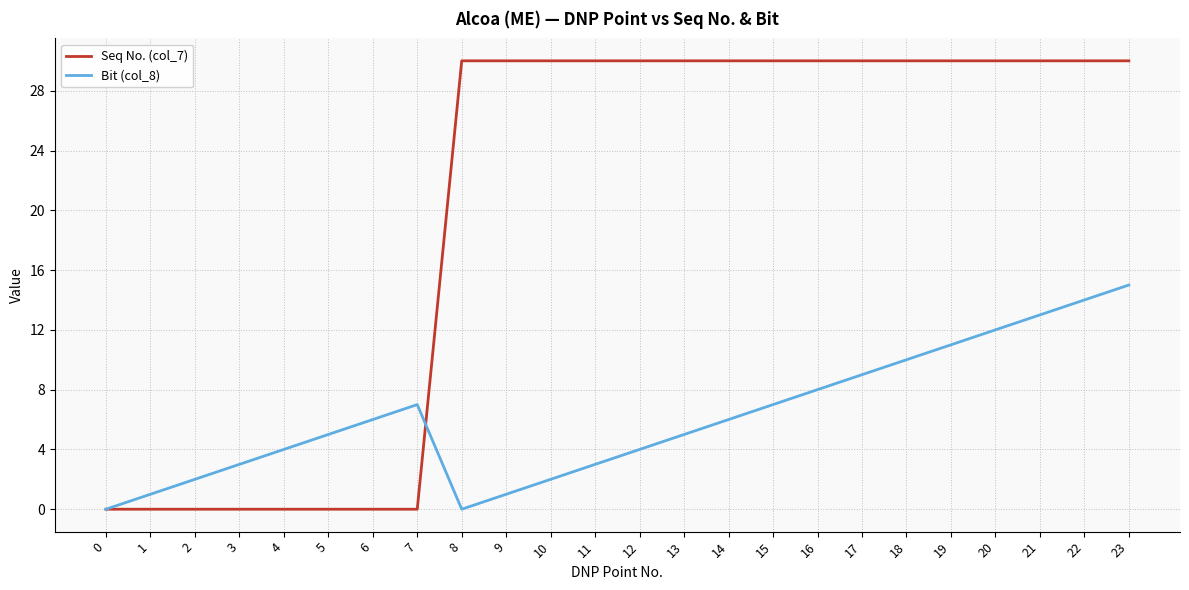

How many interior local peaks does the Bit (col_8) series have?

1